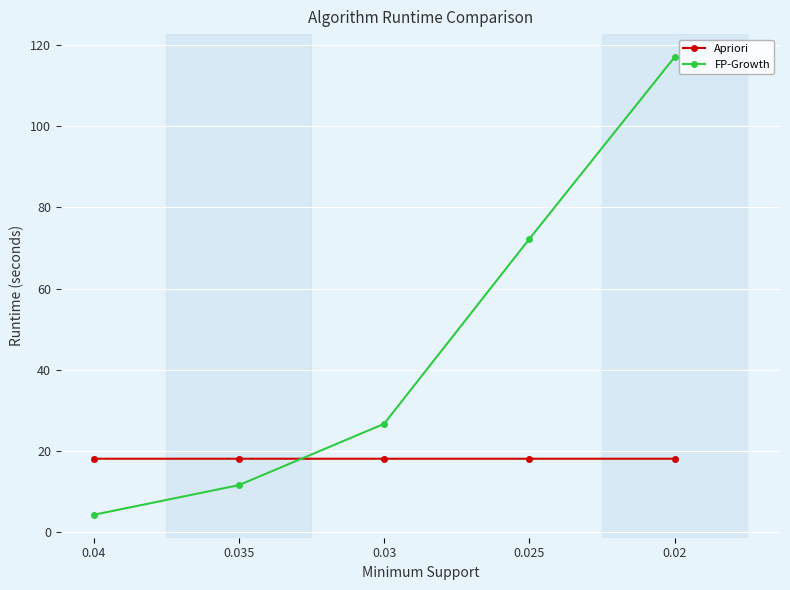

Which series has the largest total across all categories?

FP-Growth